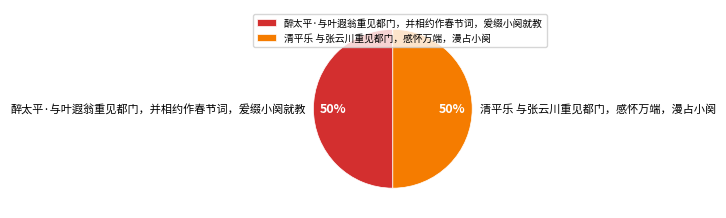

Approximately how many times larger is the value at 清平乐 与张云川重见都门，感怀万端，漫占小阕 compared to 醉太平·与叶遐翁重见都门，并相约作春节词，爰缀小阕就教?

1.0